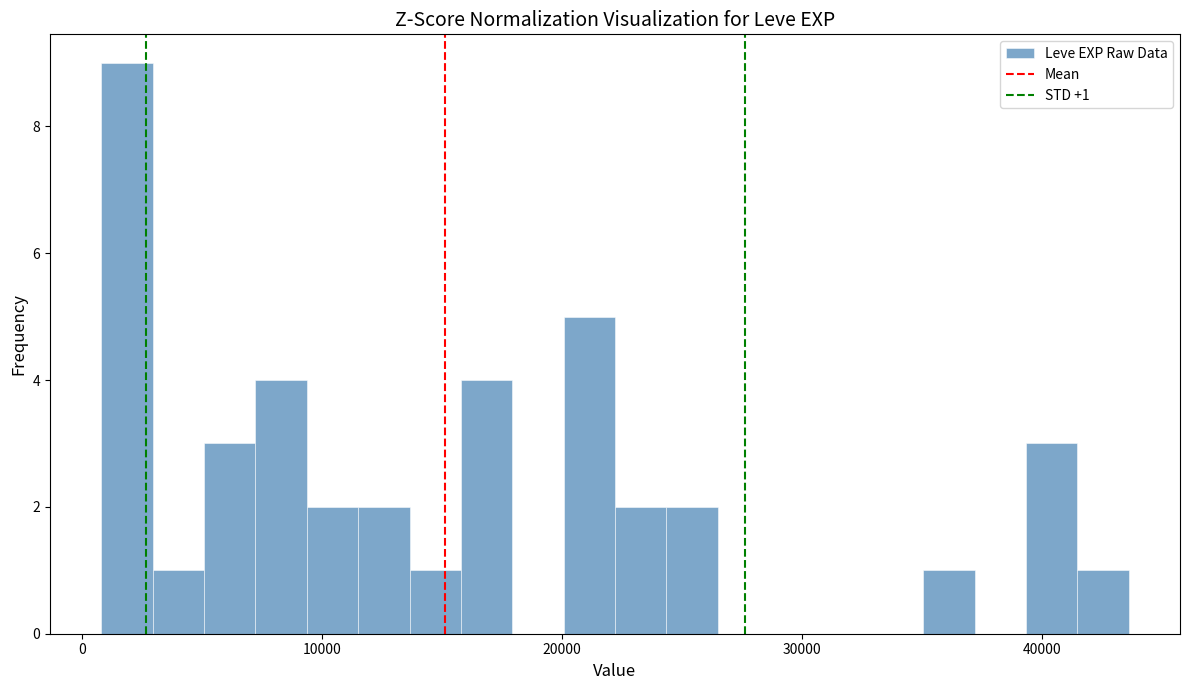

Around what value on the x-axis is the tallest bar? Give the approximate position of its centre, as read against the axis.

2000